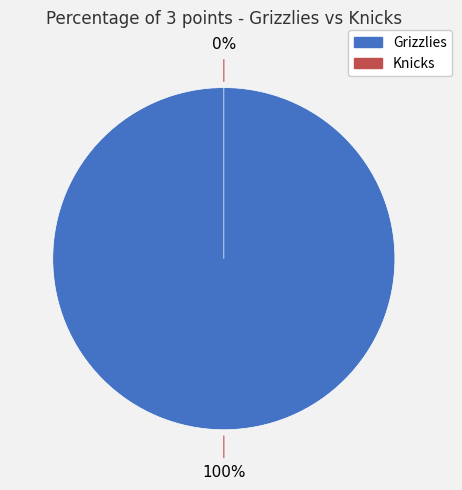

Is there a majority slice in this chart?

Yes